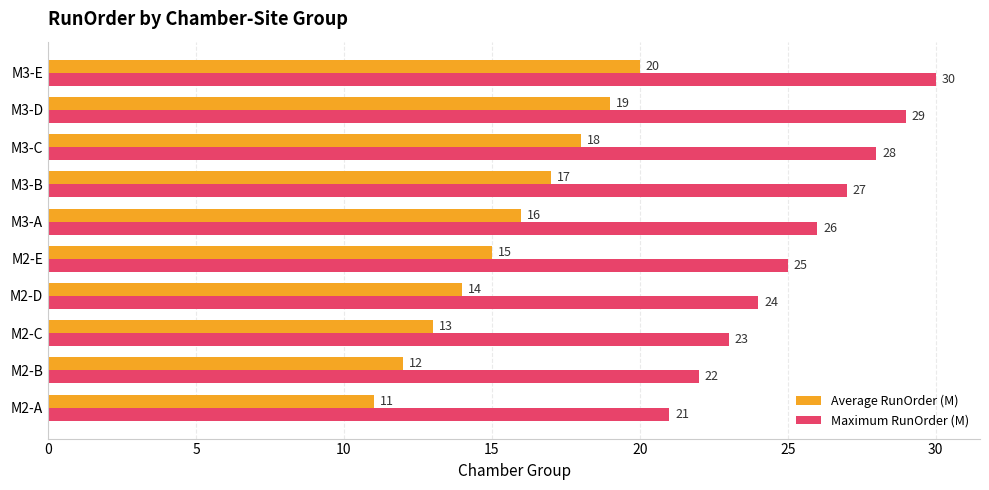

What is the difference between the highest and lowest values at M3-E?

10